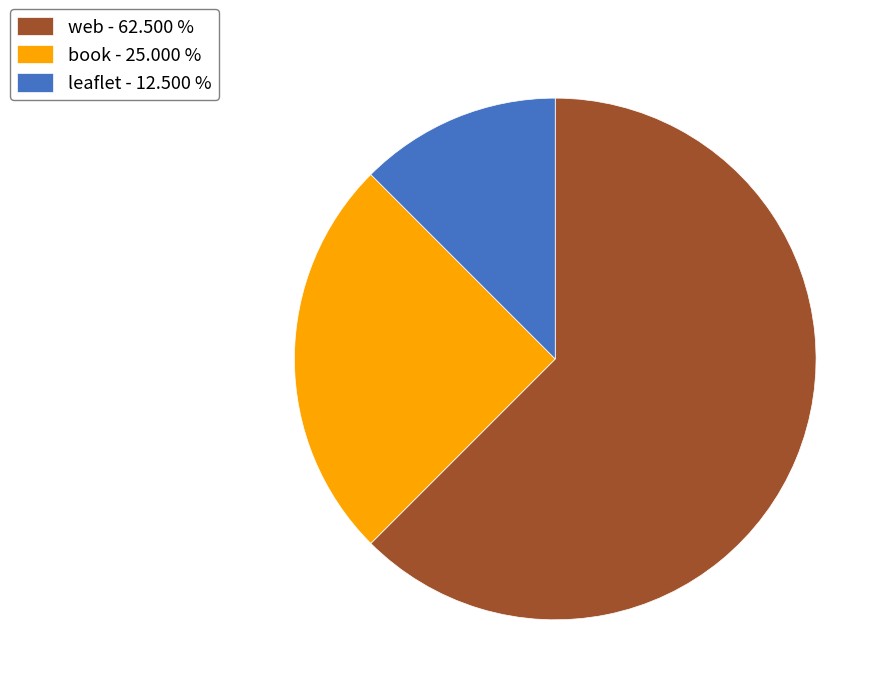

Which slice is the largest?

web